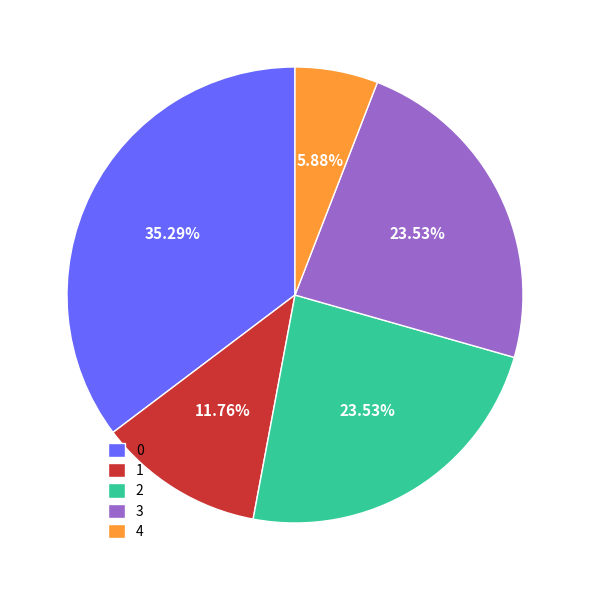

Does any single category account for the majority?

No